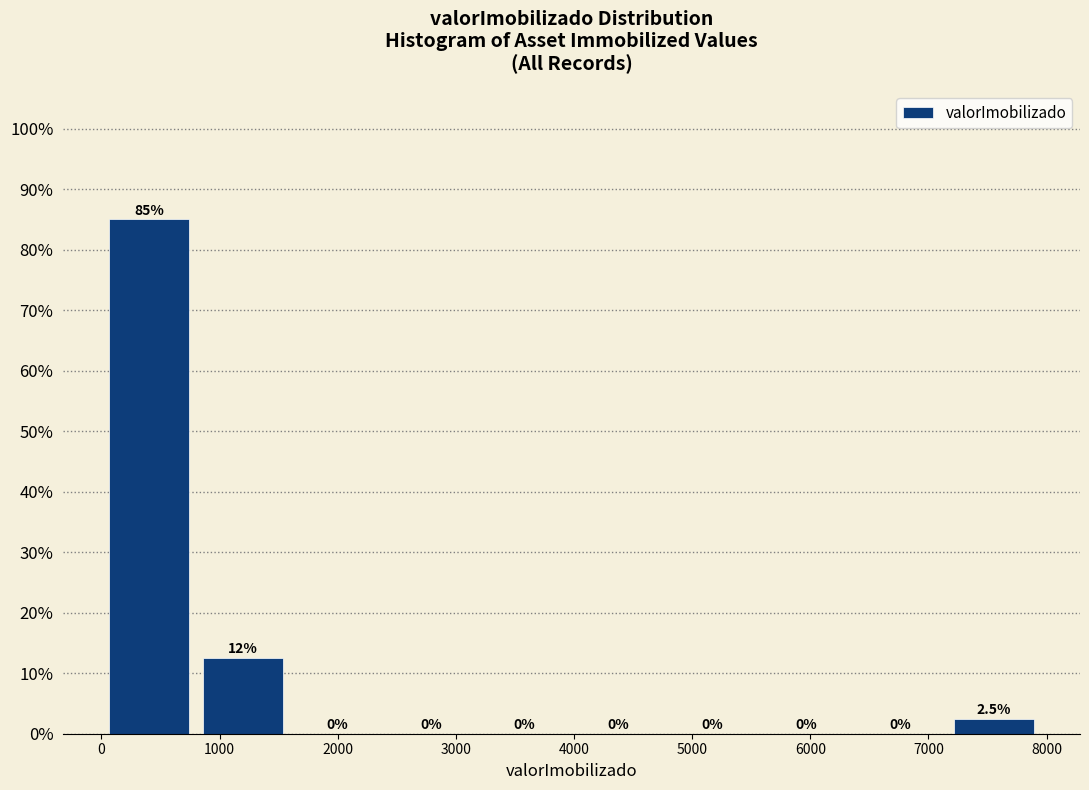

Over which range of the x-axis is the bar tallest?

0 to 800